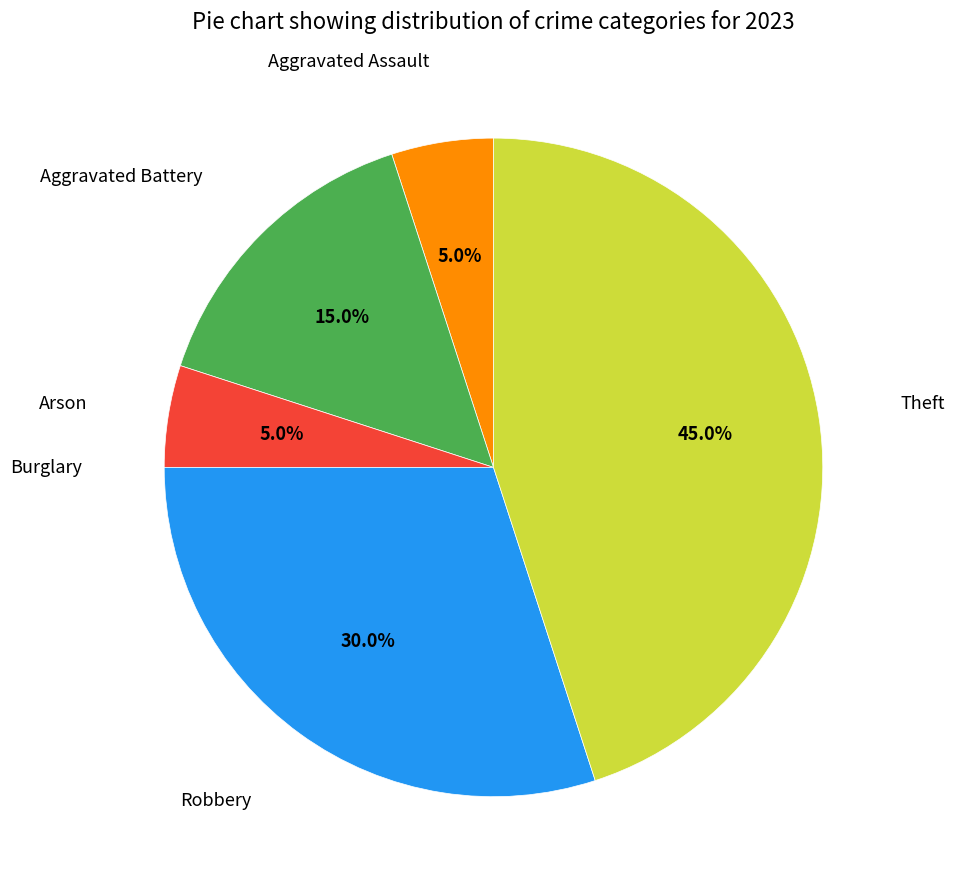

Does any single category account for the majority?

No